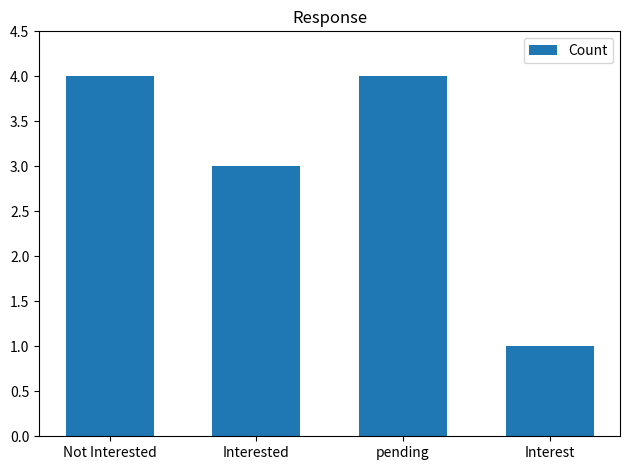

What is the difference between the maximum and minimum values?

3